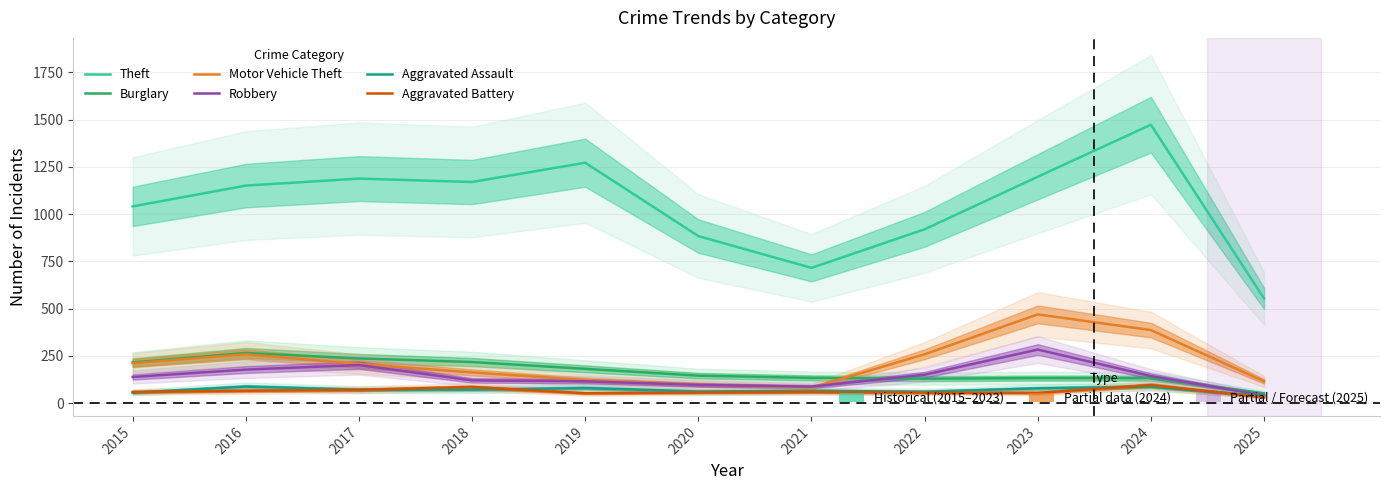

True or false: Aggravated Battery has more than 2 interior local peaks.

True